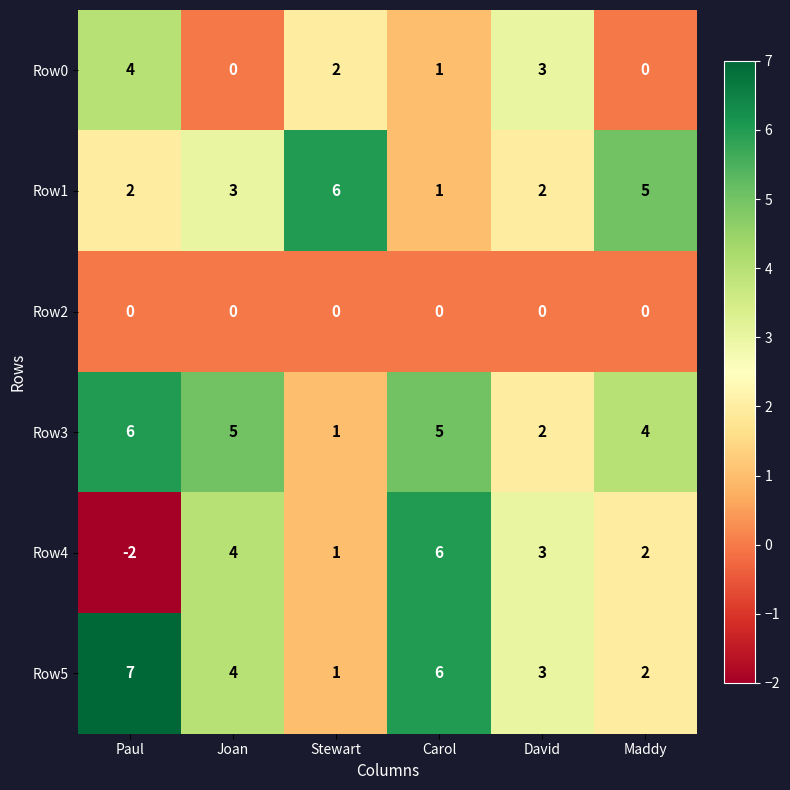

What is the difference between the highest and lowest values at Stewart?

6